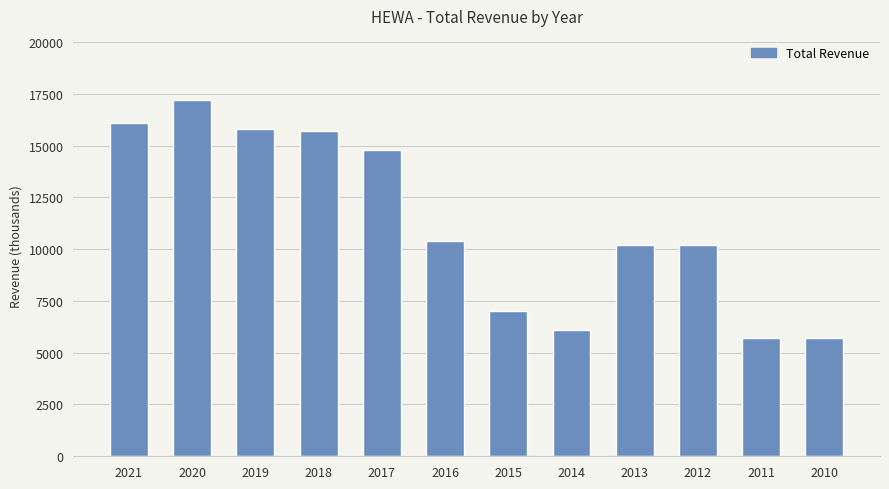

Are the bars horizontal?

No